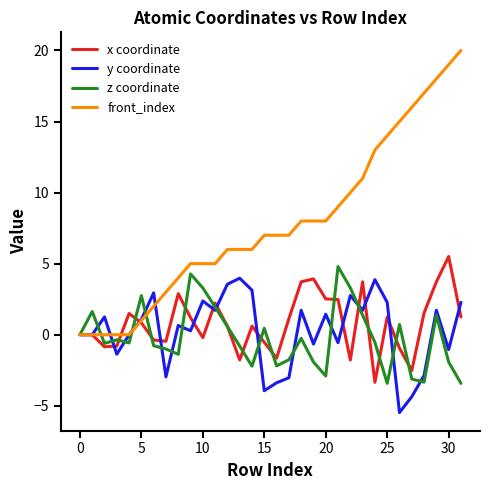

Does the chart have visible grid lines?

No